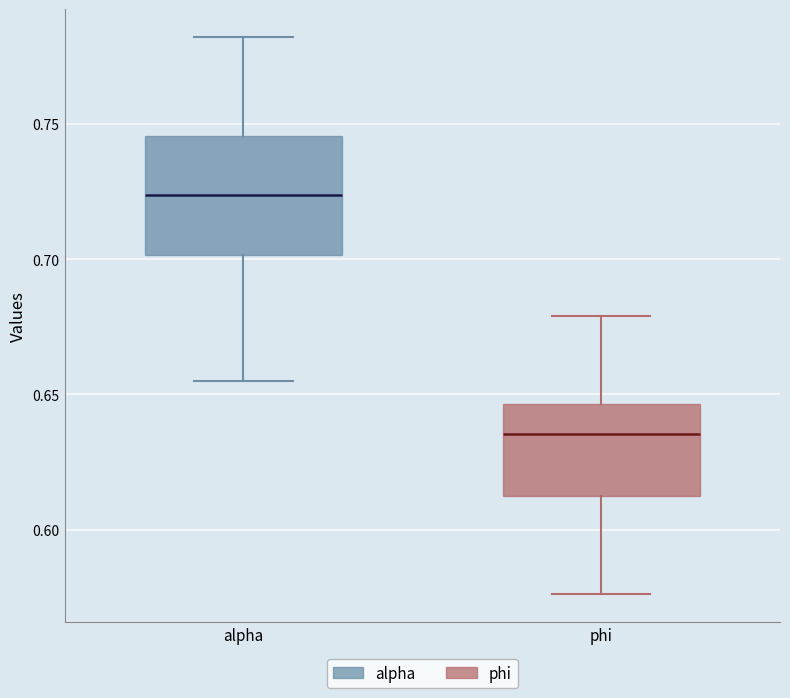

Reading left to right, read every box against the y-axis: the position of its median line, the range the box covers, and the ends of its whiskers. The values are not printed on the chart, so give them approximately, as read against the axis.

alpha: median 0.725, box 0.700 to 0.745, whiskers 0.655 to 0.780
phi: median 0.635, box 0.610 to 0.645, whiskers 0.575 to 0.680